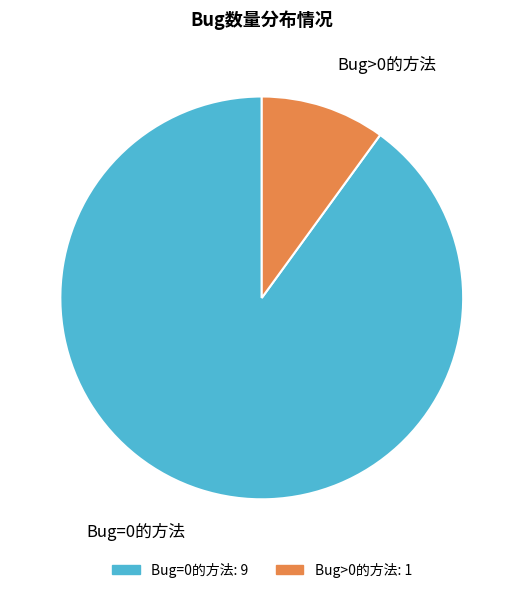

Is there a majority slice in this chart?

Yes